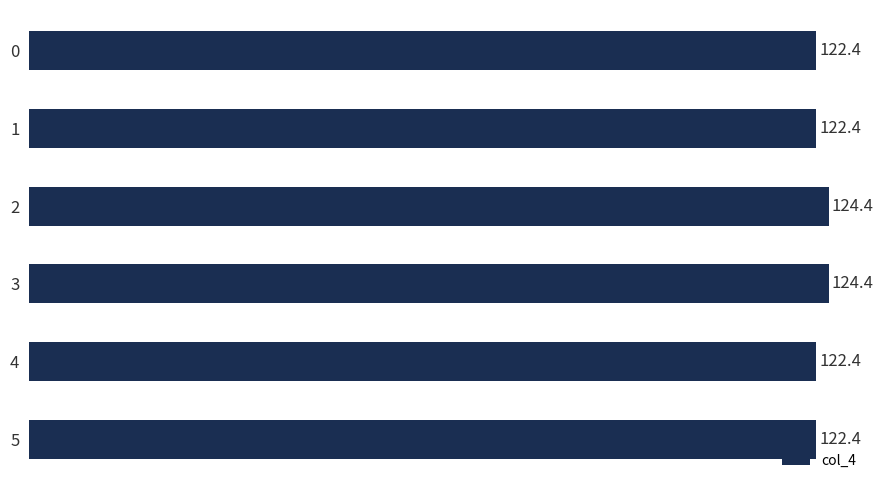

Does the chart contain stacked bars?

No